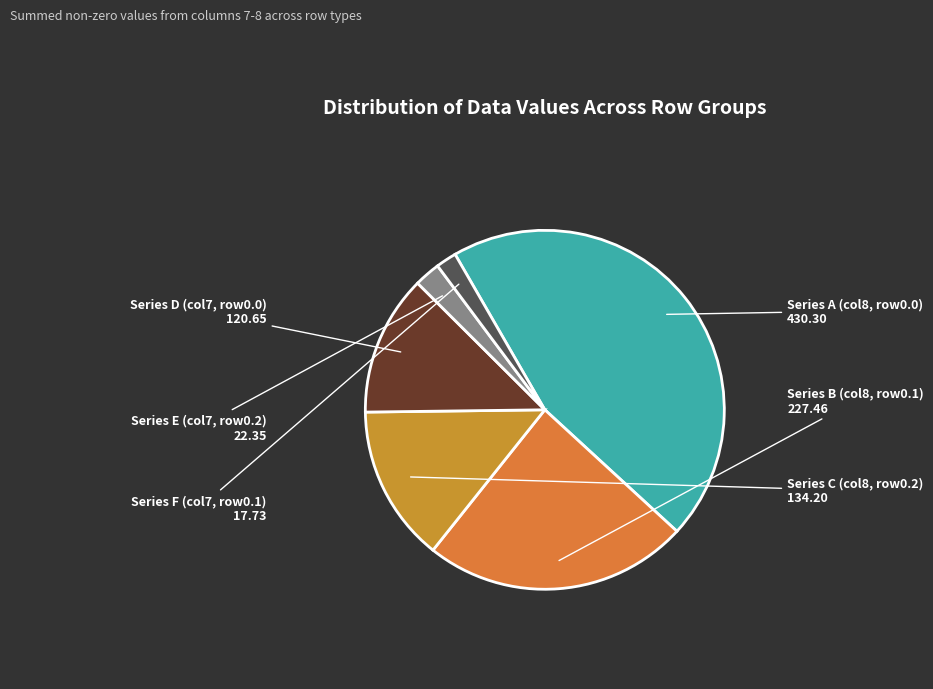

What is the largest slice in the pie chart?

Series A (col8, row0.0)